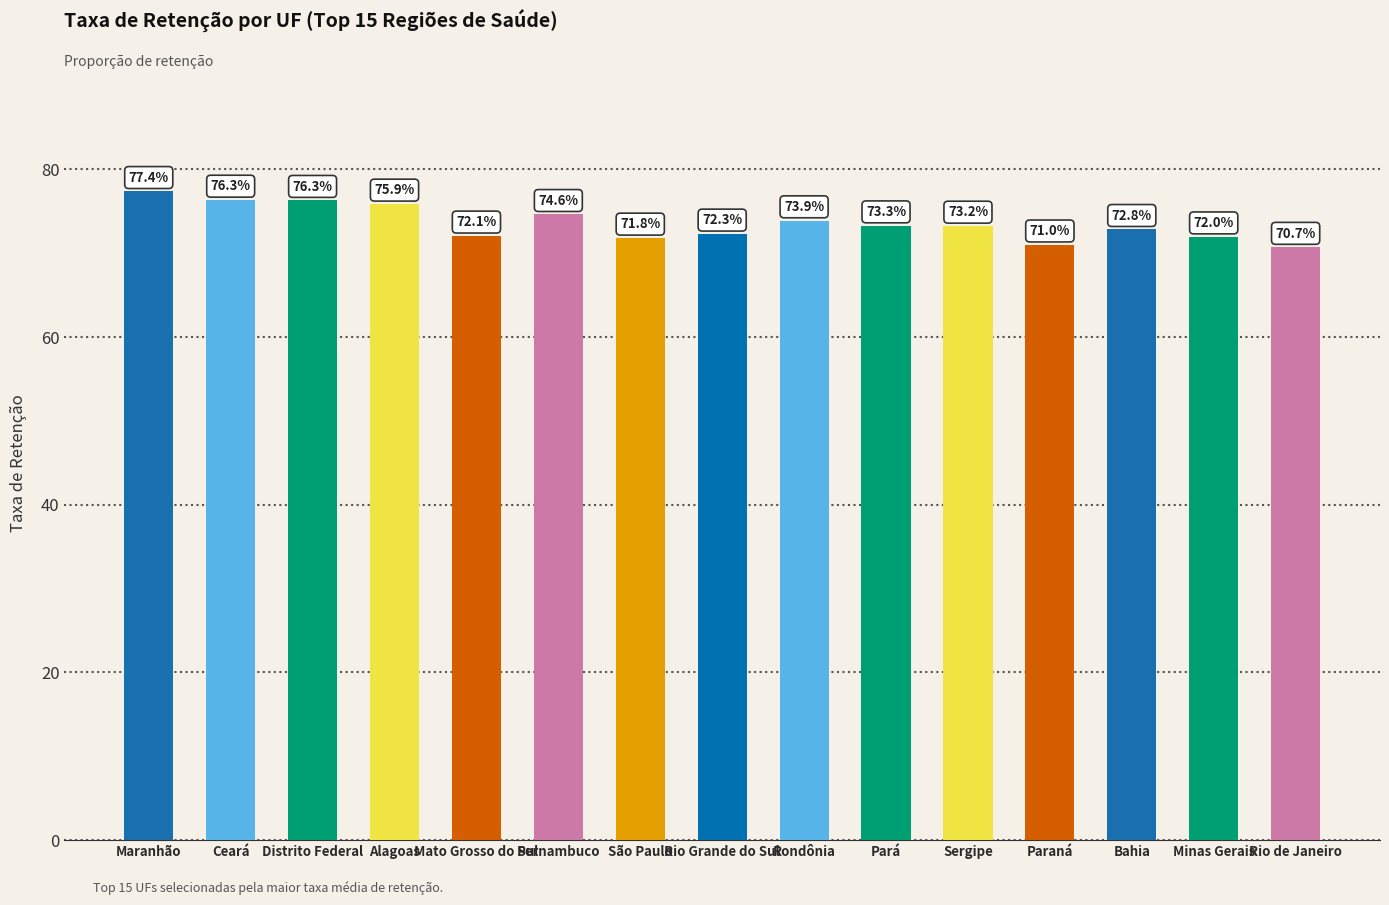

Which has a higher value, Pernambuco or Sergipe?

Pernambuco